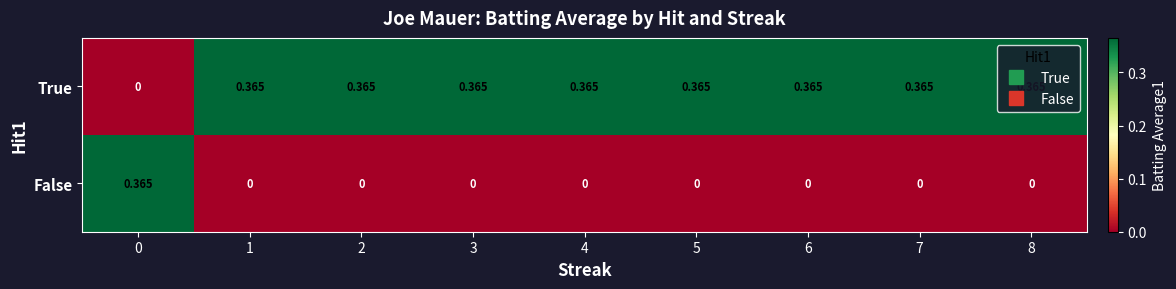

At 2, list the series in order from smallest to largest.

False, True